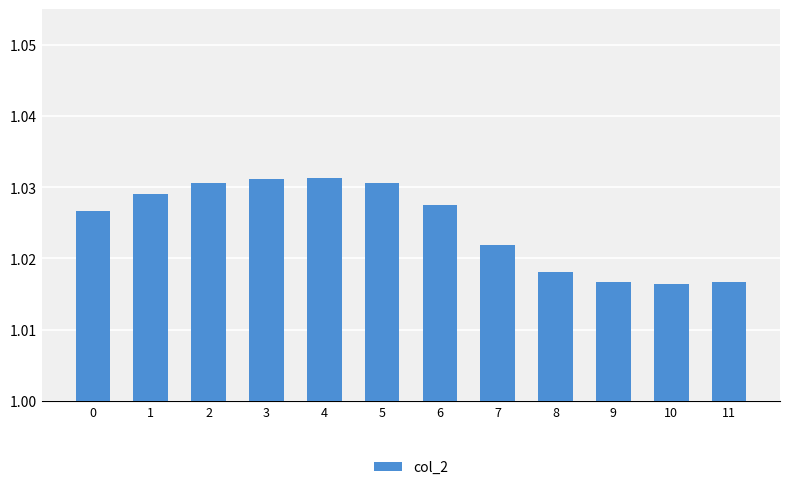

Is it true that the value at 11 is 1.4?

False